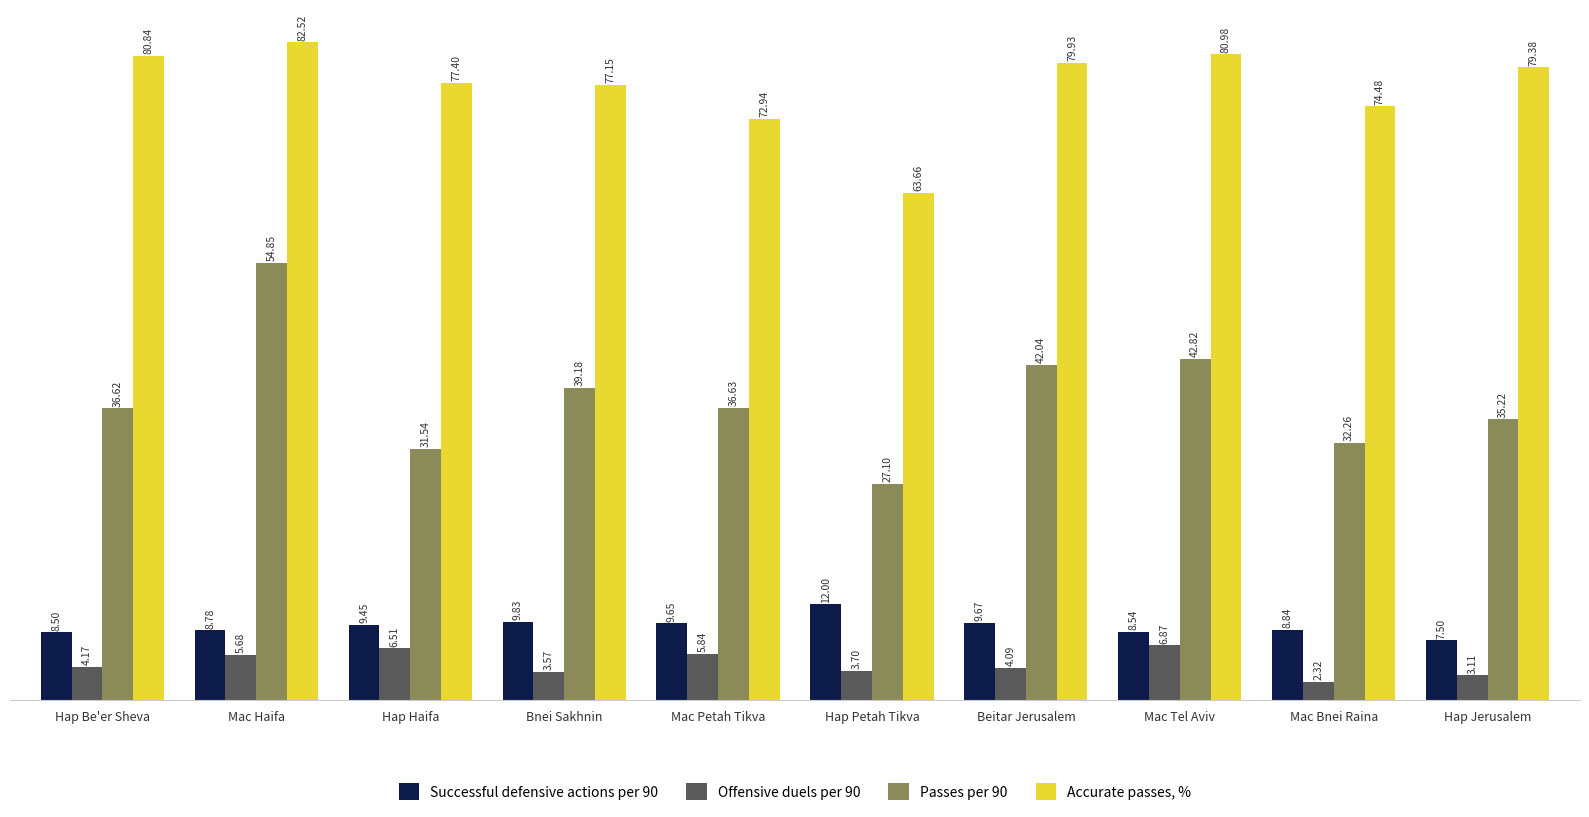

What is the difference between the maximum and minimum values in the Successful defensive actions per 90 series?

4.5